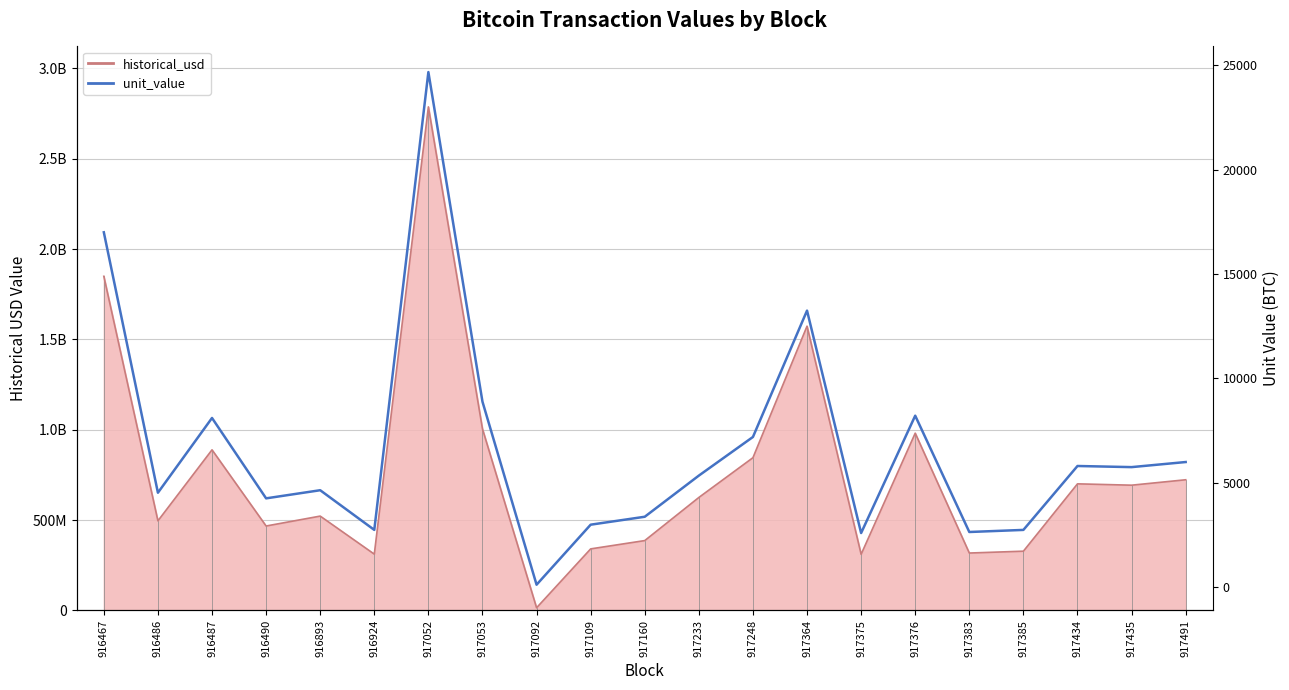

The value at 917376 is 8219.1. True or false?

True